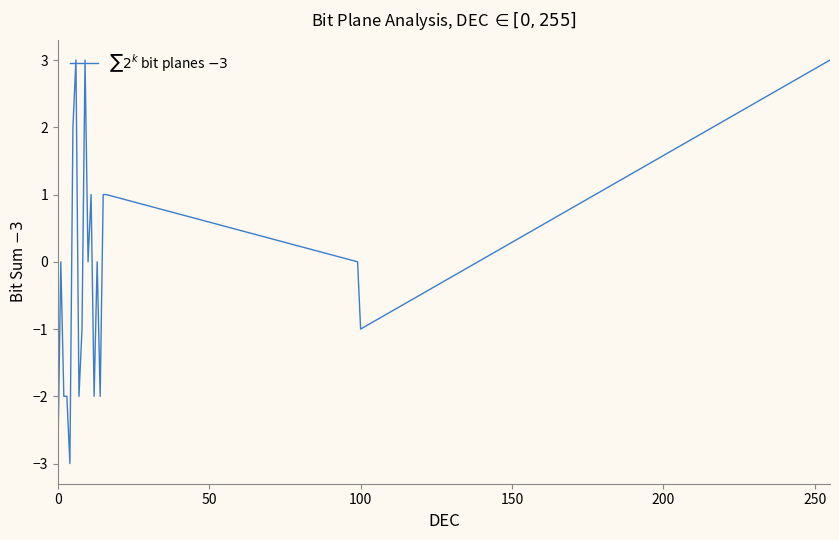

What is the minimum value shown in the chart?

-3